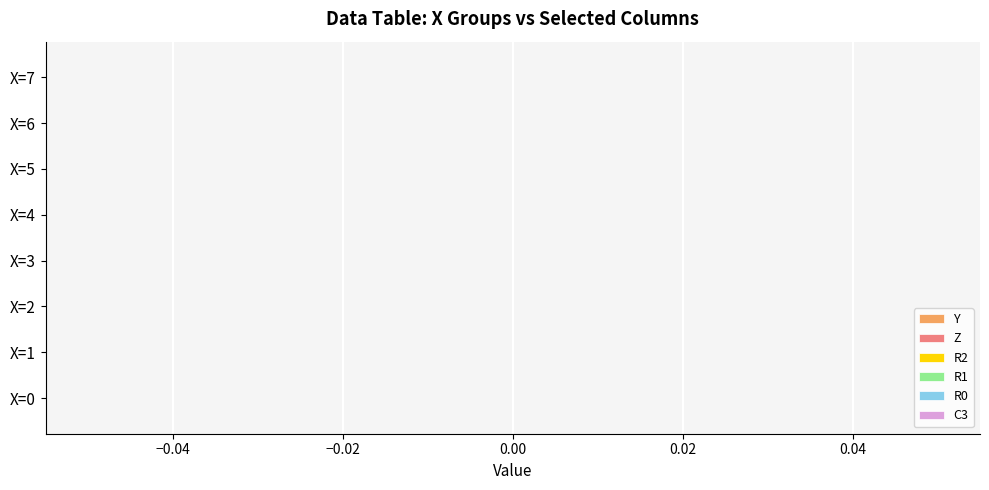

What position from the left is X=3?

4